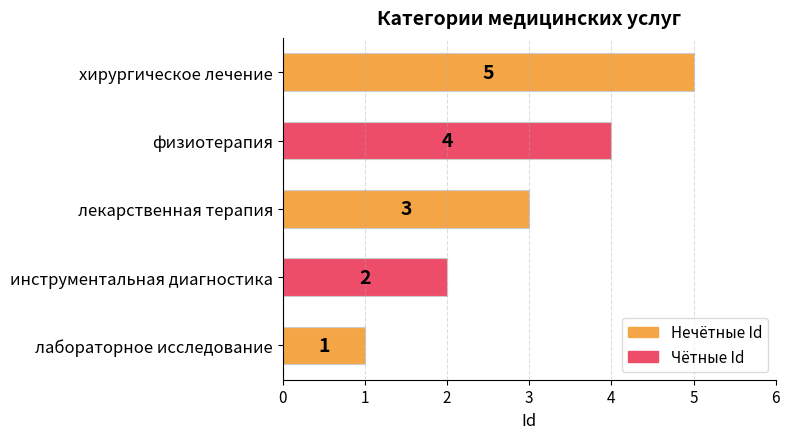

Is it true that the value at лабораторное исследование is 1?

True